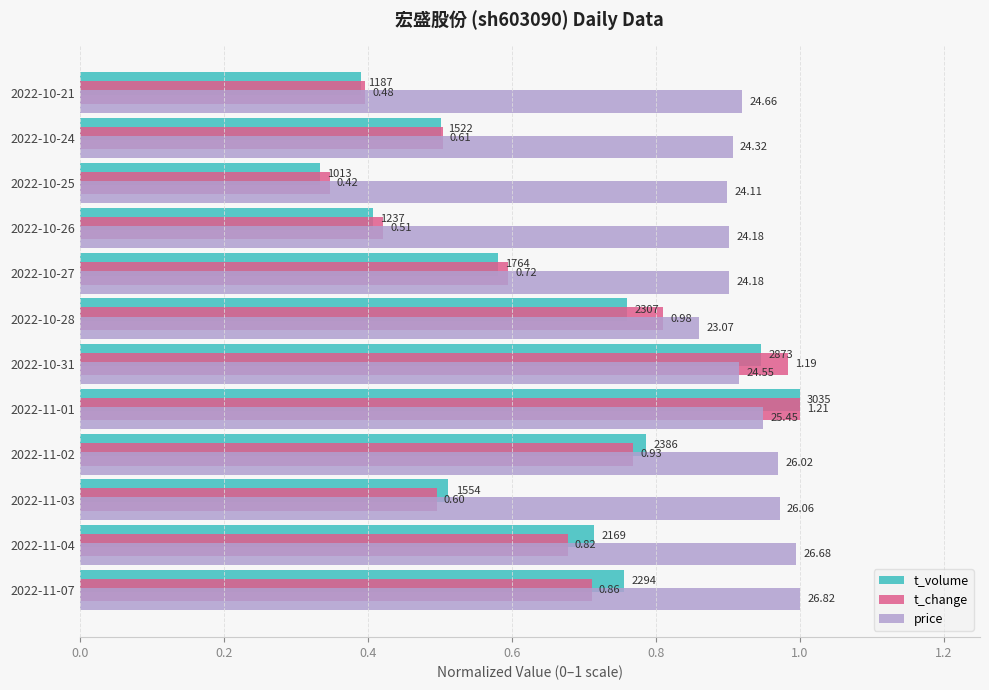

Which series has the largest total across all categories?

price